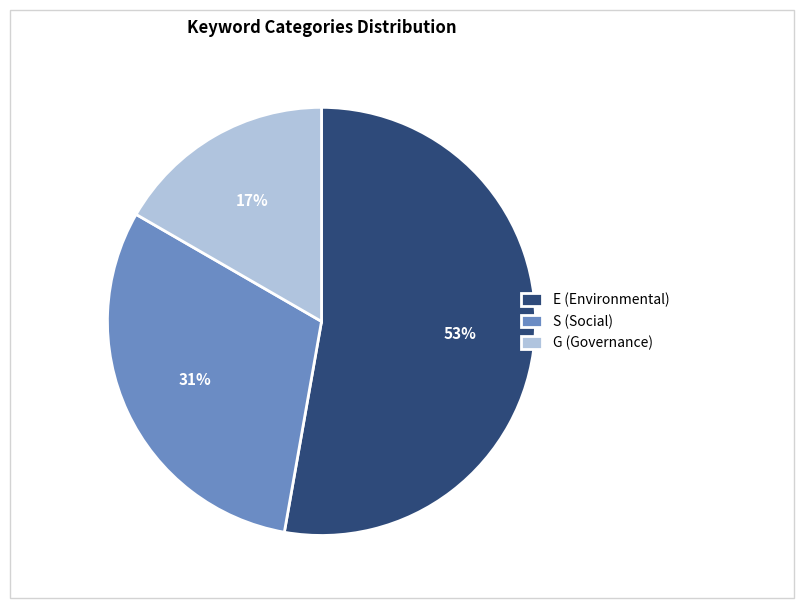

Is the sum of G (Governance) and S (Social) greater than half?

No